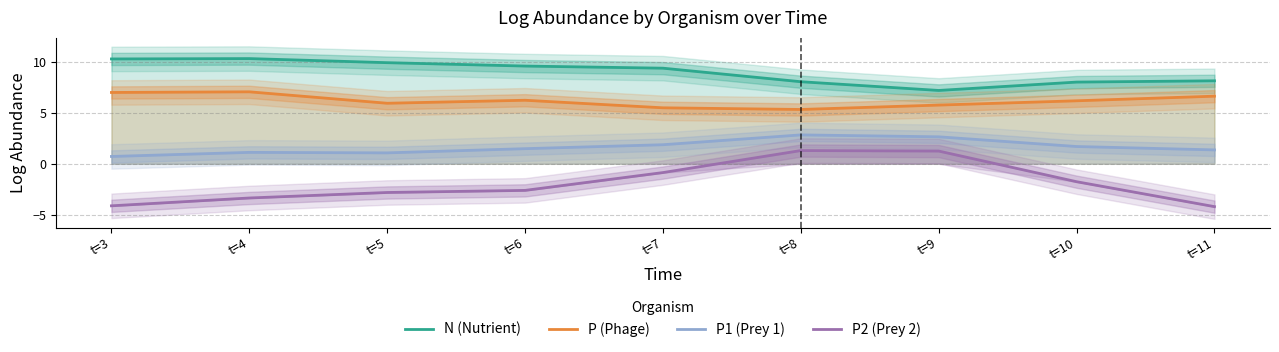

The P (Phage) series shows 2.8 at t=8. True or false?

False